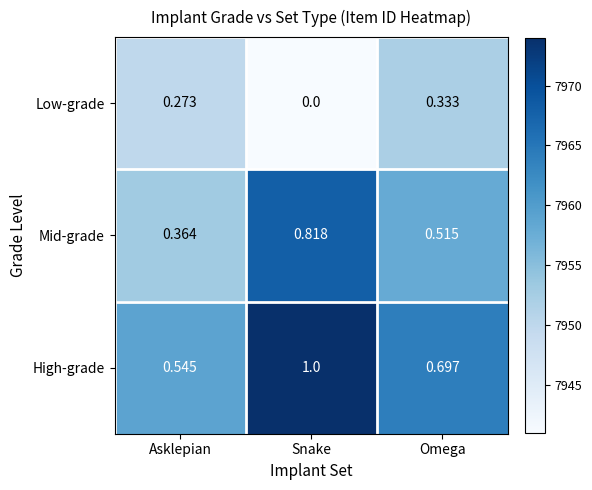

At Asklepian, list the series in order from smallest to largest.

Low-grade, Mid-grade, High-grade